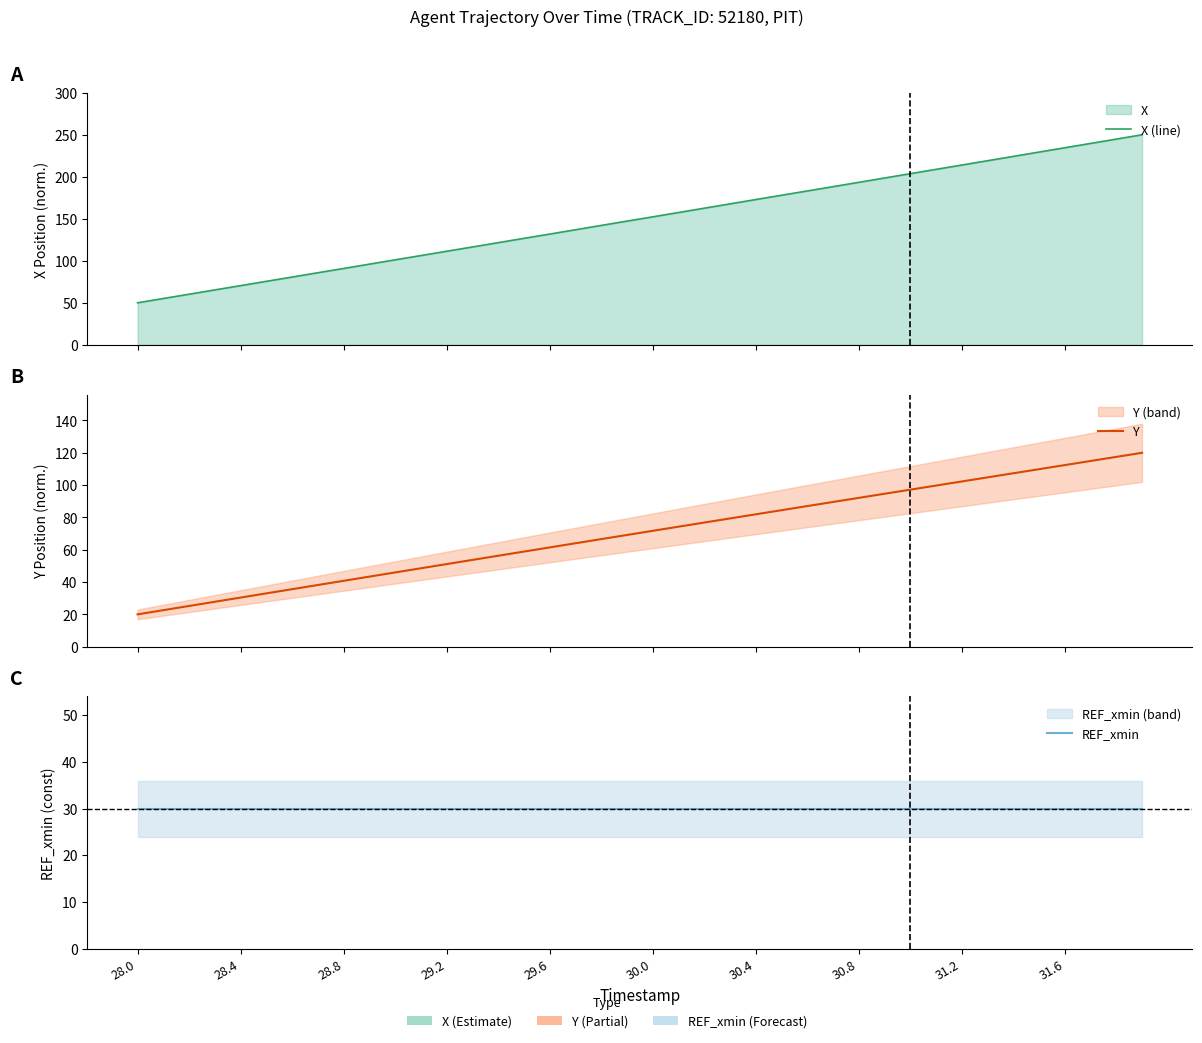

How many intersections are there between Y and REF_xmin?

1